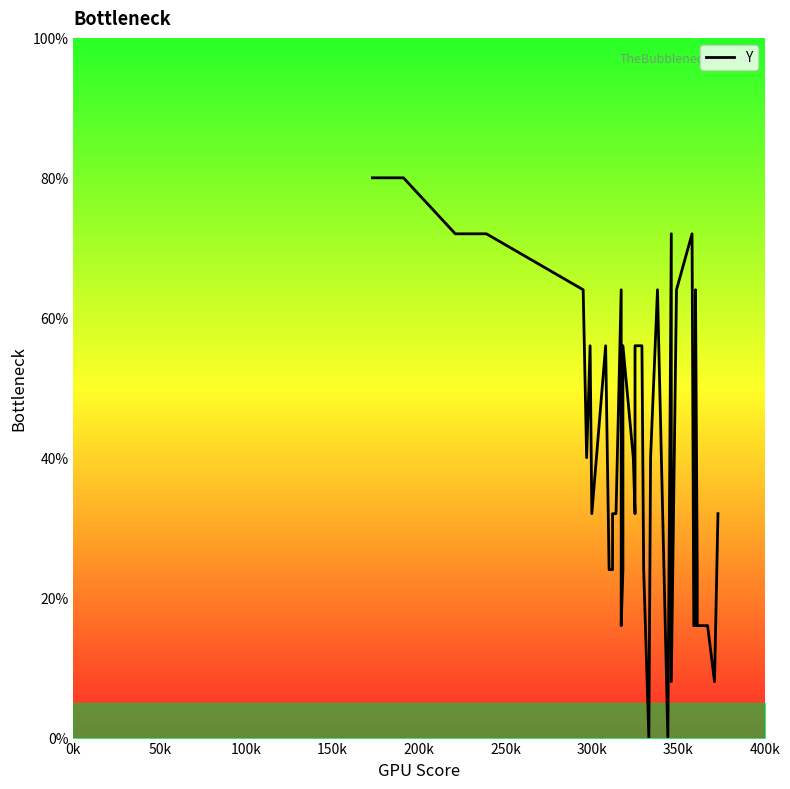

How many series are shown in this chart?

1